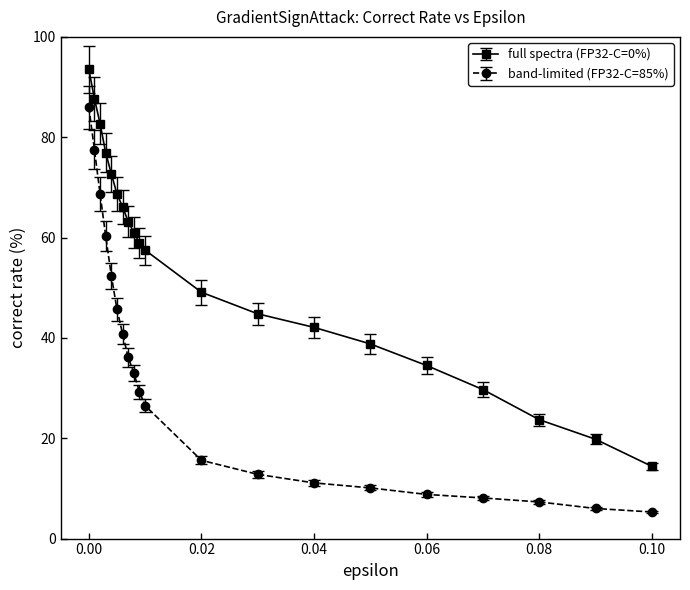

Which series has the widest spread of values?

band-limited (FP32-C=85%)